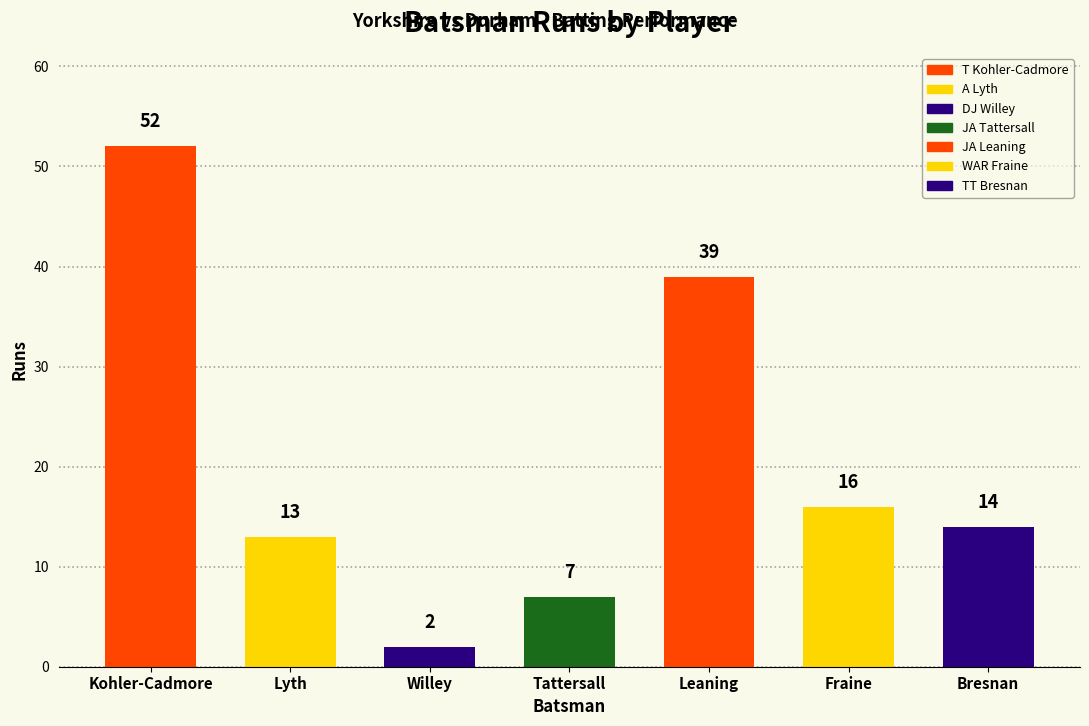

True or false: the data shows 16 at WAR Fraine.

True